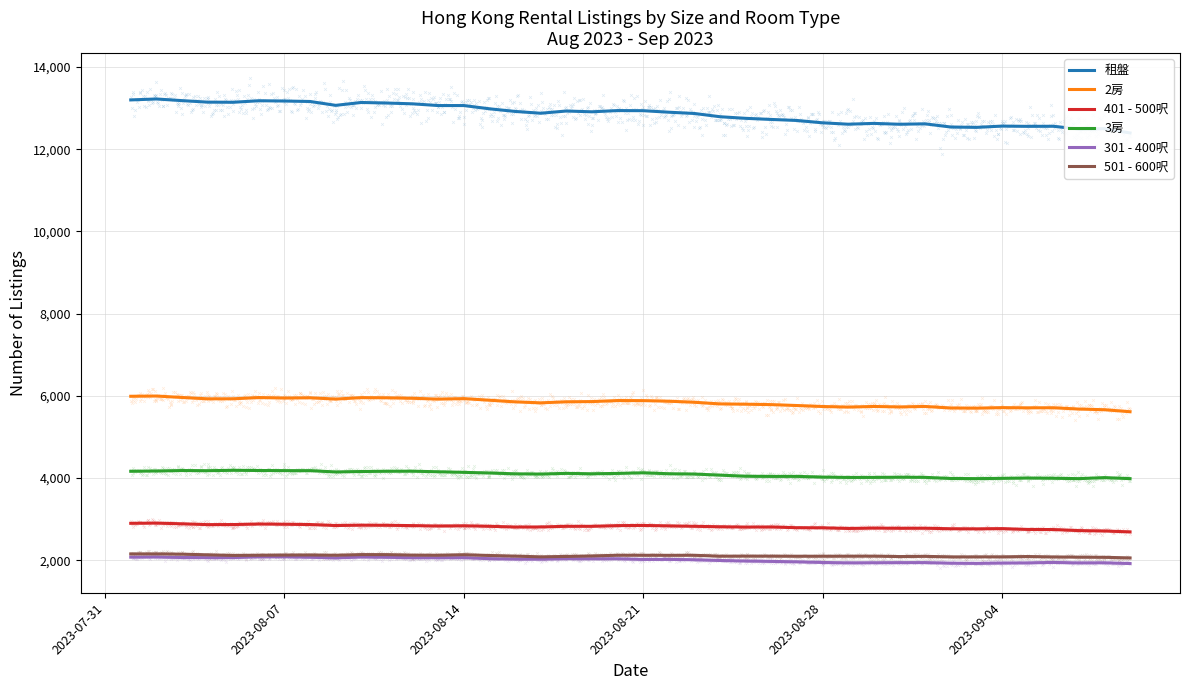

Which series has the largest Y range (max minus min)?

租盤